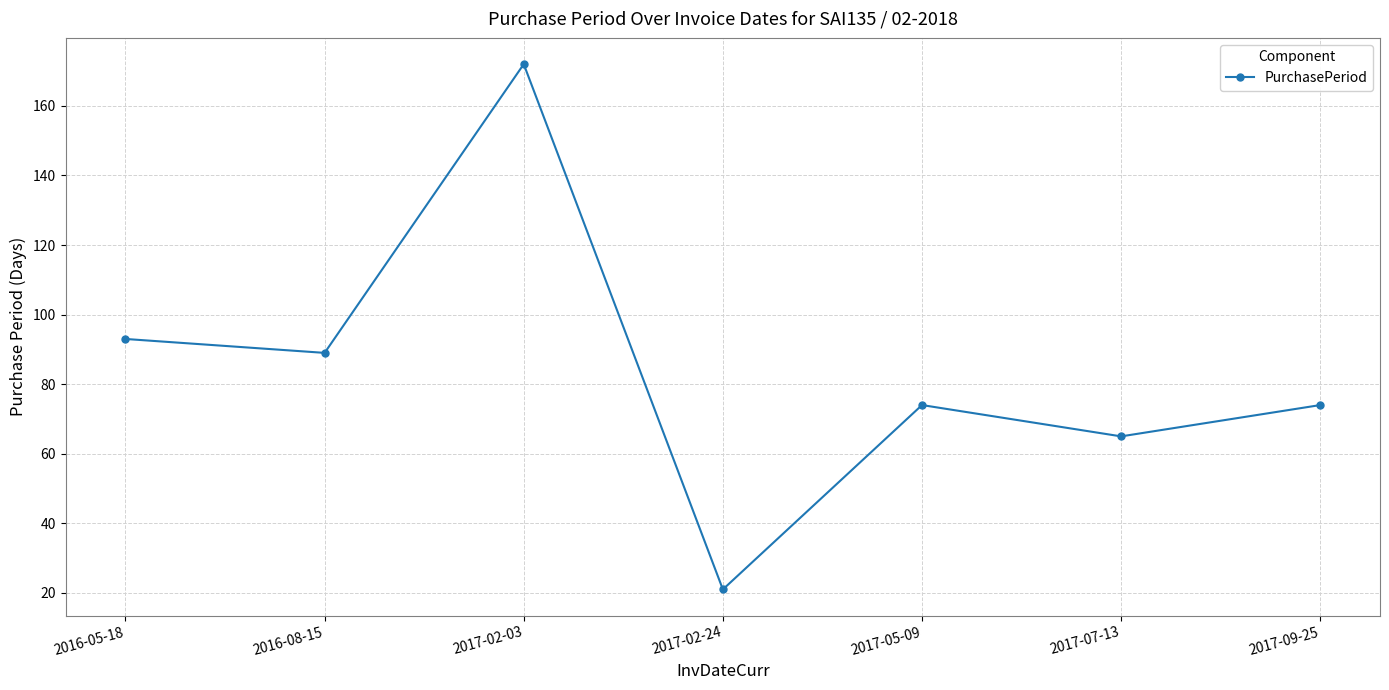

What is the difference between the maximum and minimum values?

151